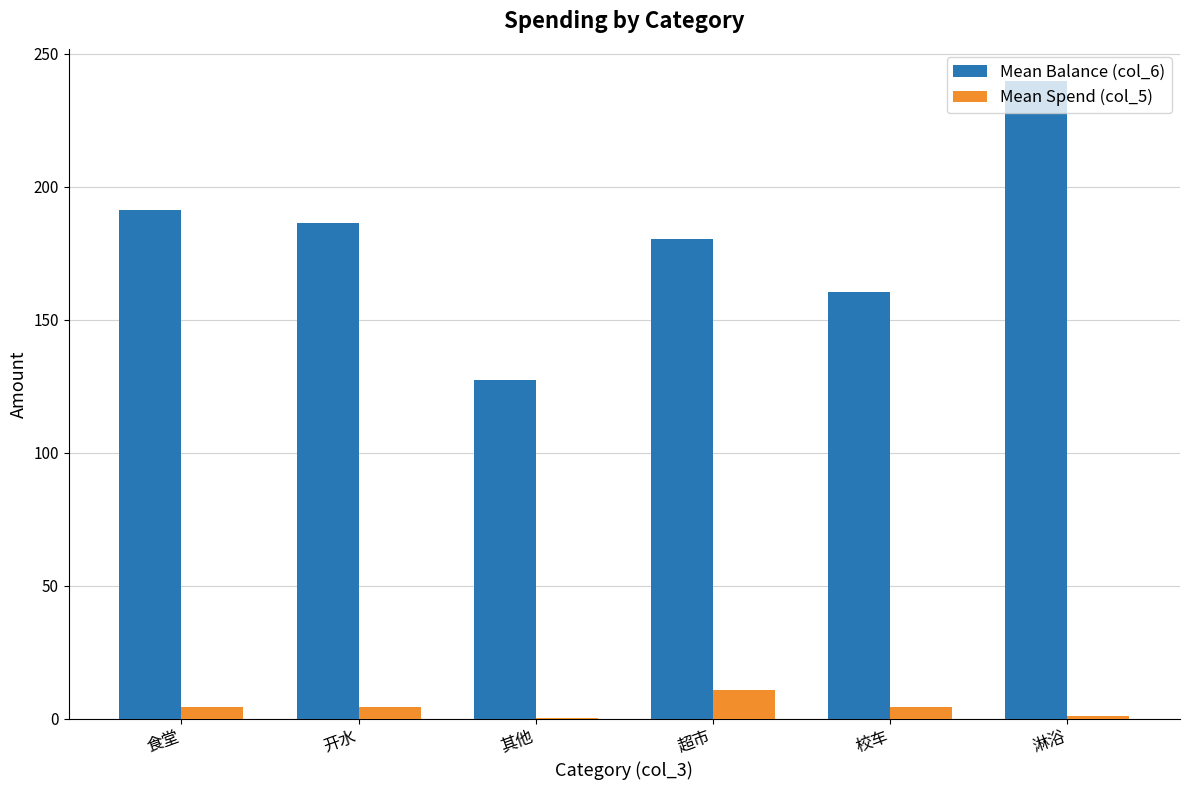

Are the bars grouped side by side (vs. stacked)?

Yes